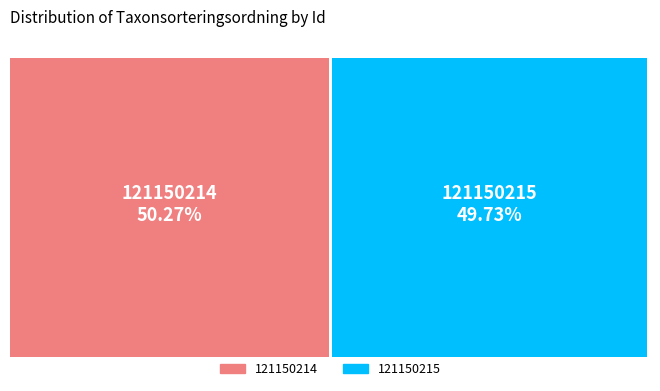

Does 121150214 represent more than half of the total?

Yes